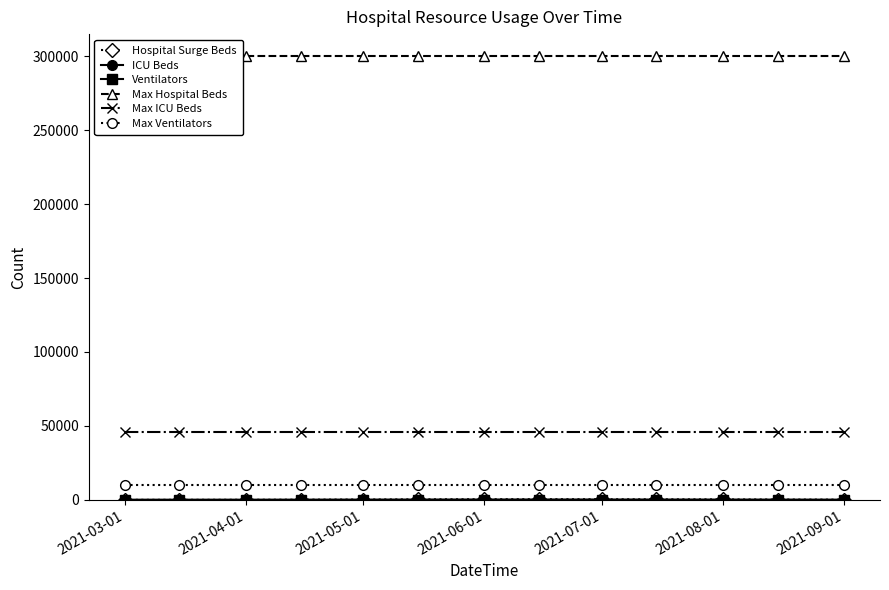

Is it true that Max ICU Beds equals 30738 at 2021-06-01?

False